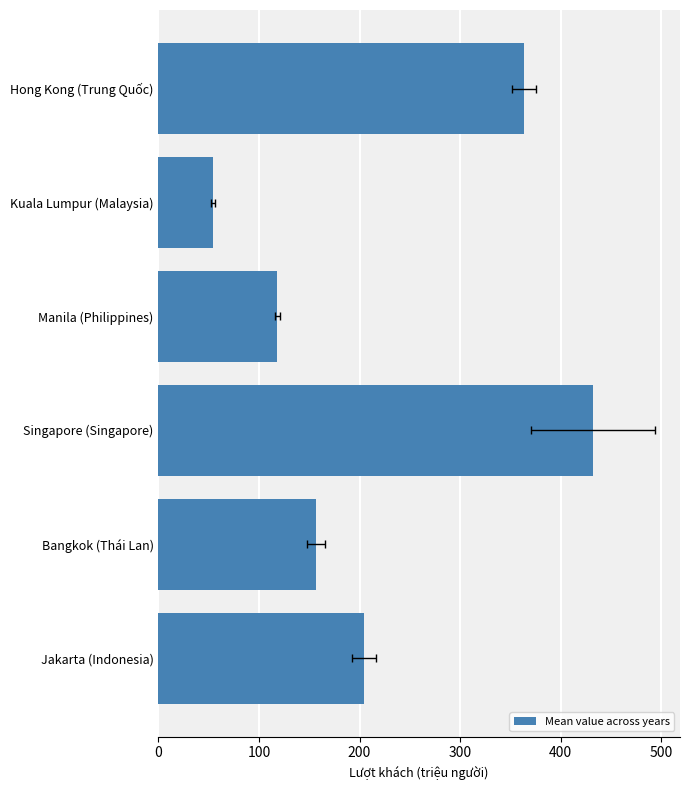

Read the value at Singapore (Singapore).

432.1